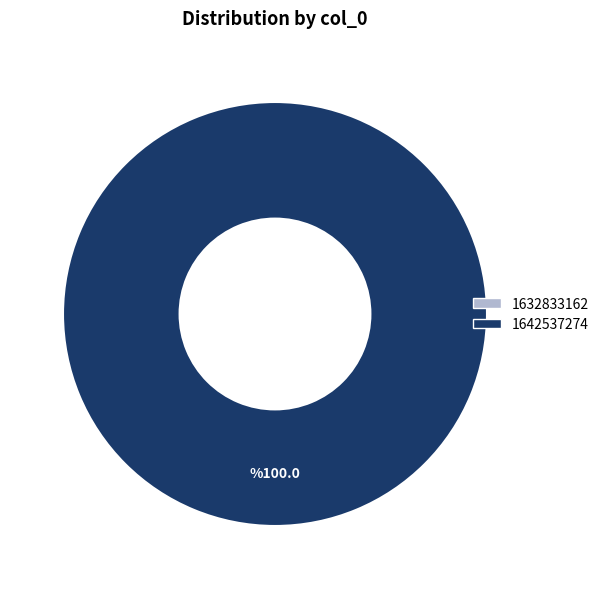

What is the majority slice?

1642537274